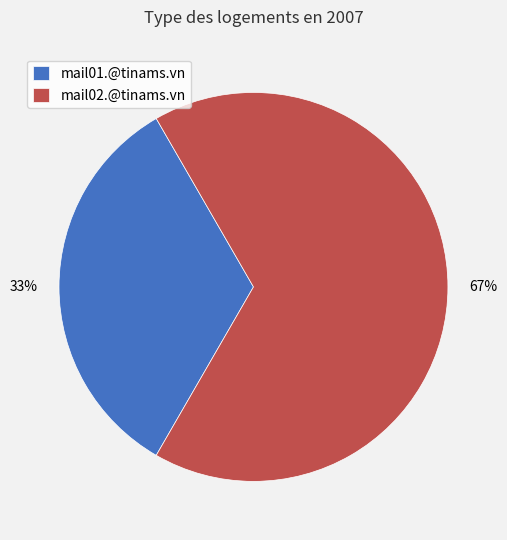

What is the largest slice in the pie chart?

mail02.@tinams.vn